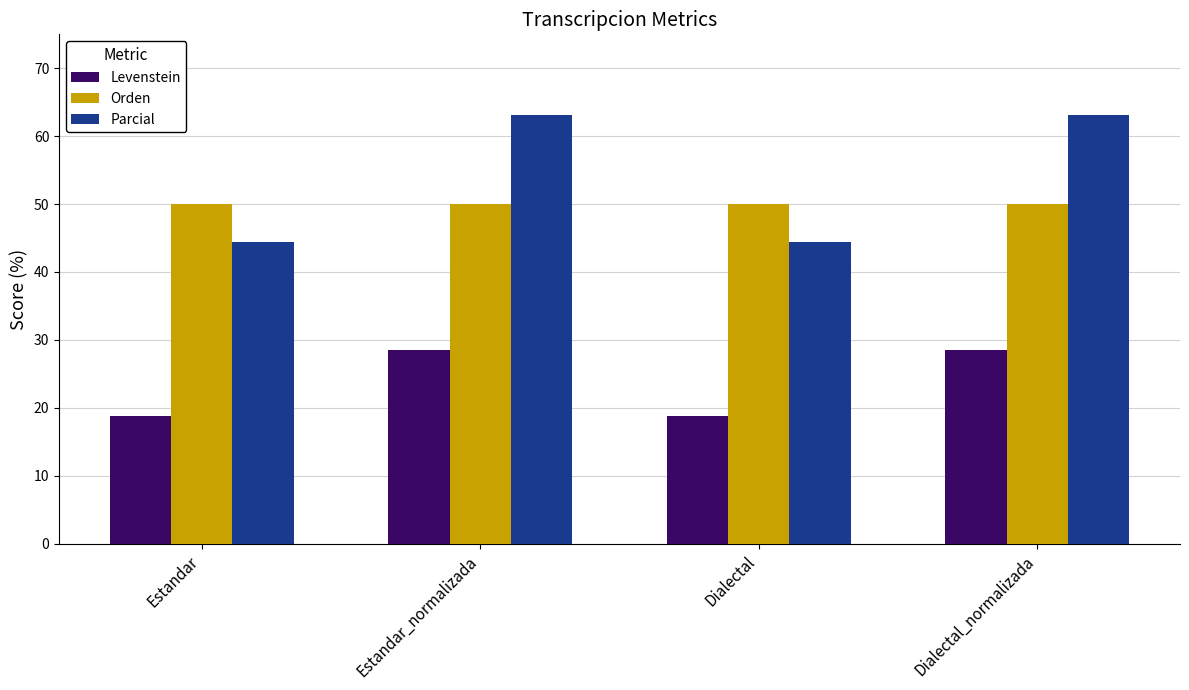

List the series in order of their peak value, highest first.

Parcial, Orden, Levenstein